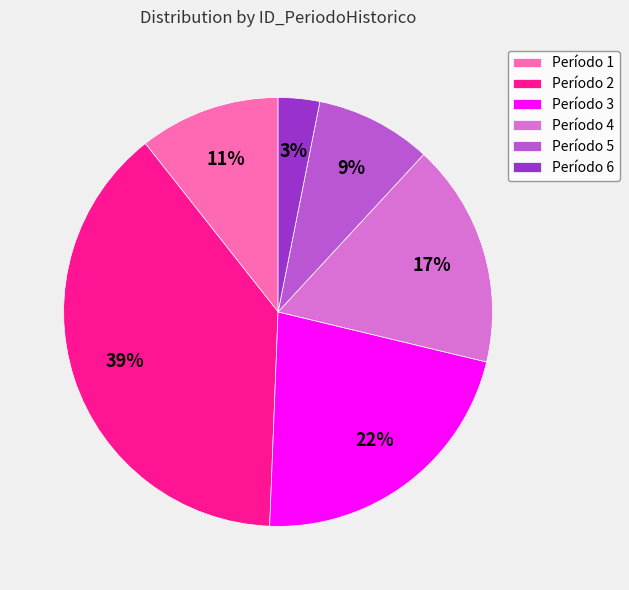

Is the sum of Período 4 and Período 2 greater than half?

Yes